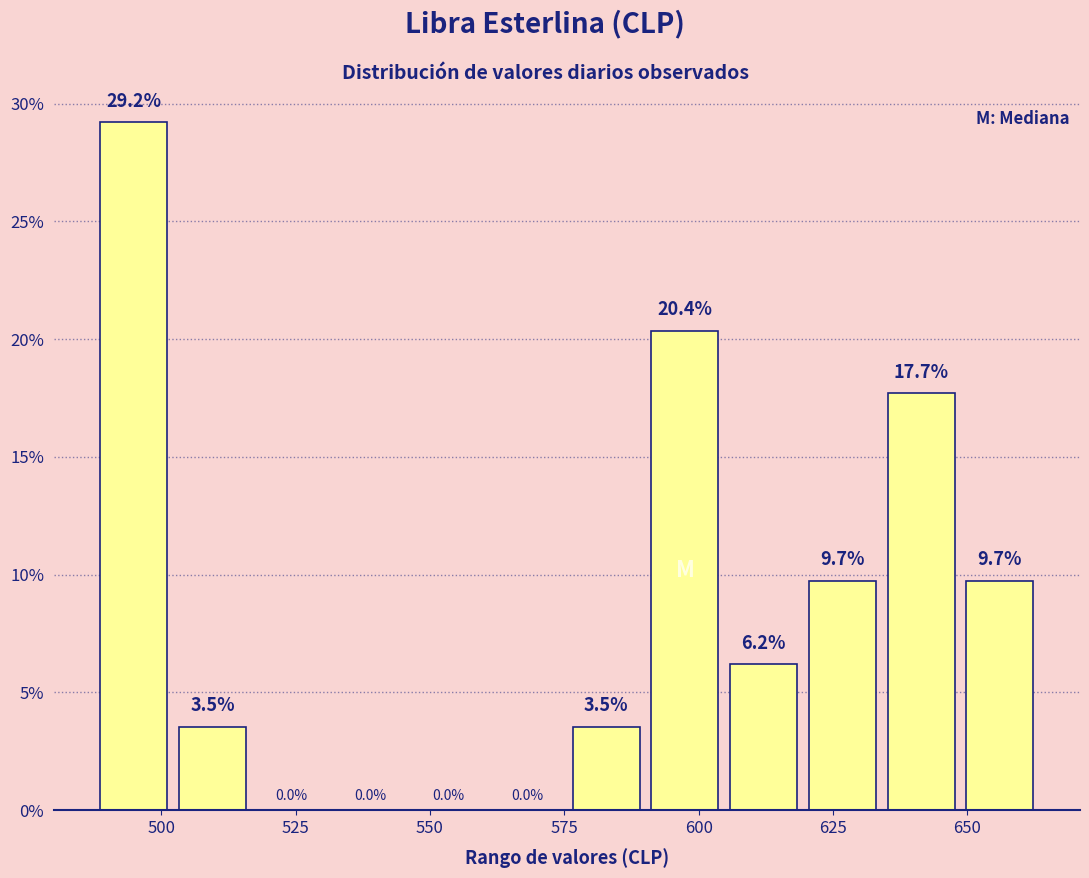

Around what value on the x-axis is the tallest bar? Give the approximate position of its centre, as read against the axis.

495